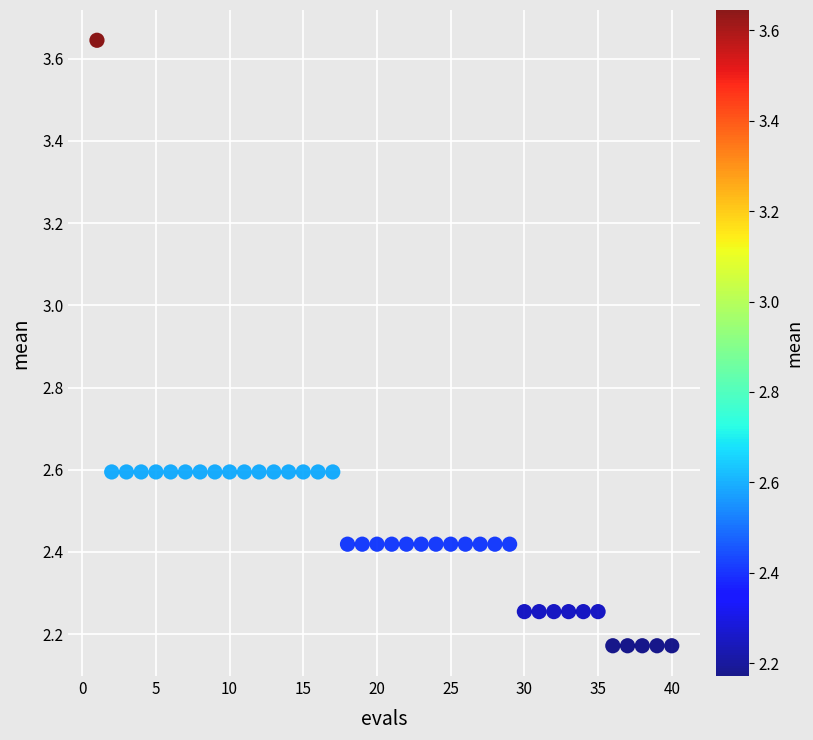

What is the range of Y values (max minus min)?

1.5